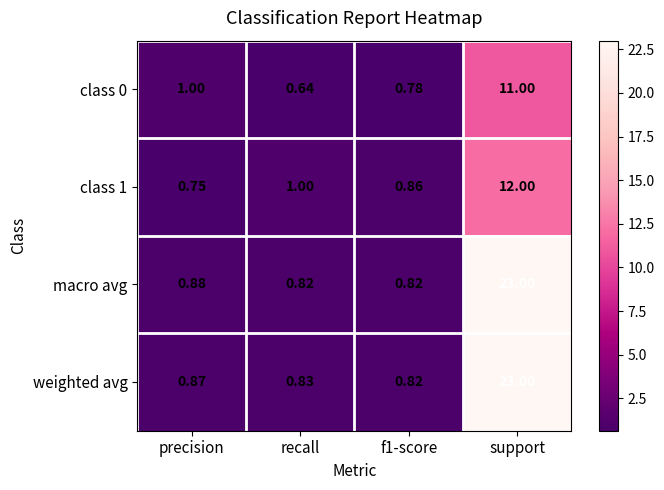

Which series changed the most between precision and f1-score?

class 0